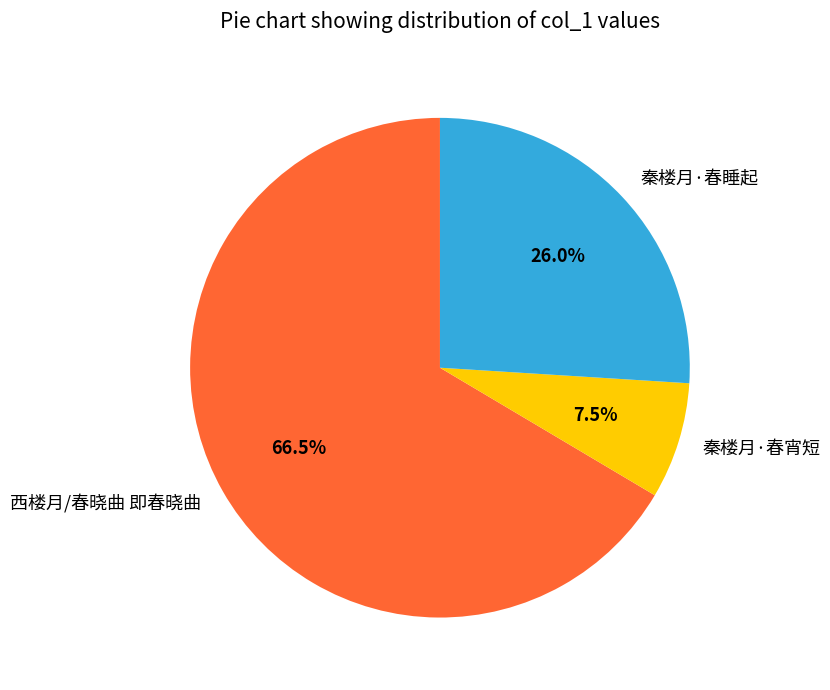

Does 秦楼月·春睡起 represent more than half of the total?

No